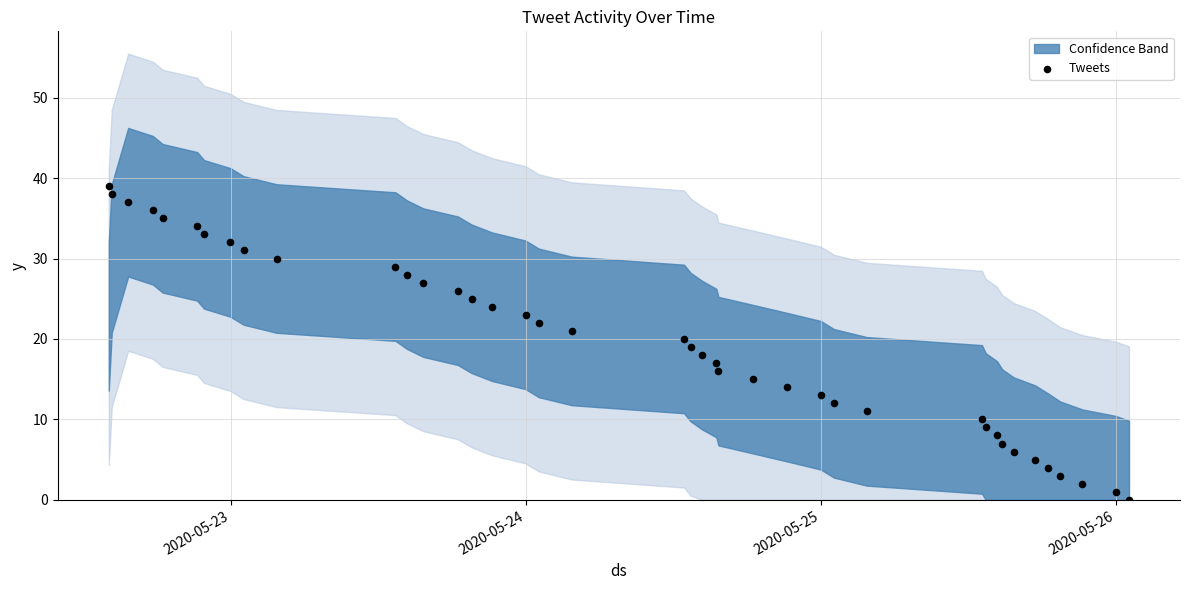

What is the range of Y values (max minus min)?

39